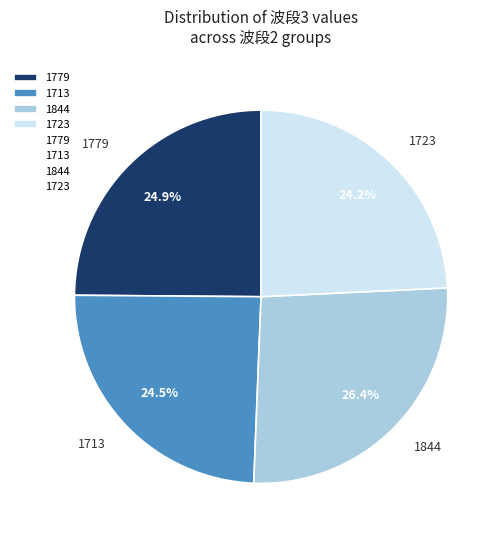

To the nearest percent, what portion does 1779 represent?

25%